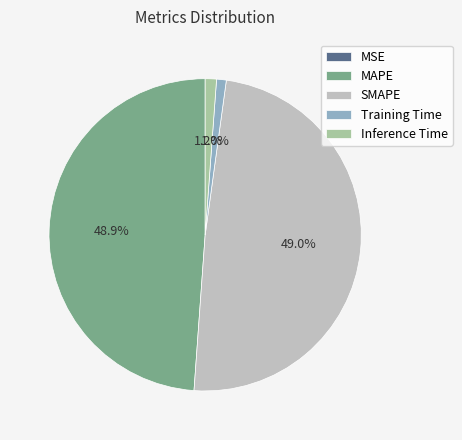

Which has a higher value, Training Time or MAPE?

MAPE